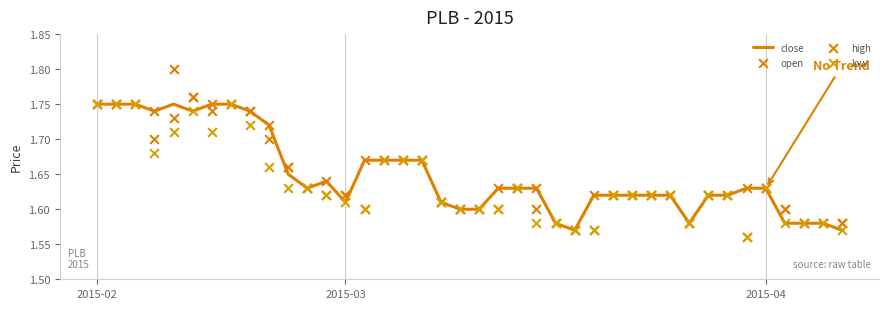

Is the value of low at 6 greater than the value of high at 3?

No